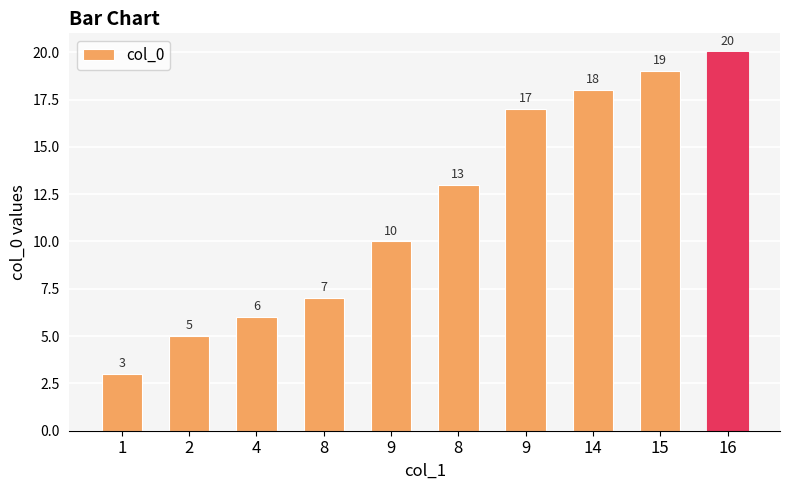

Is it true that the value at 14 is 8?

False